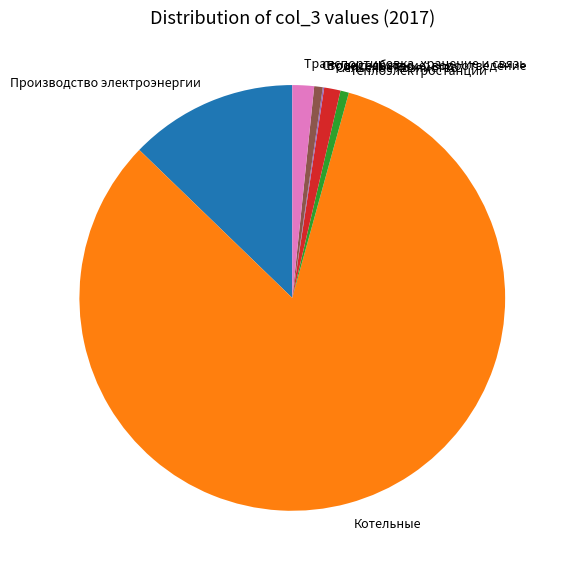

Which category accounts for the majority?

Котельные